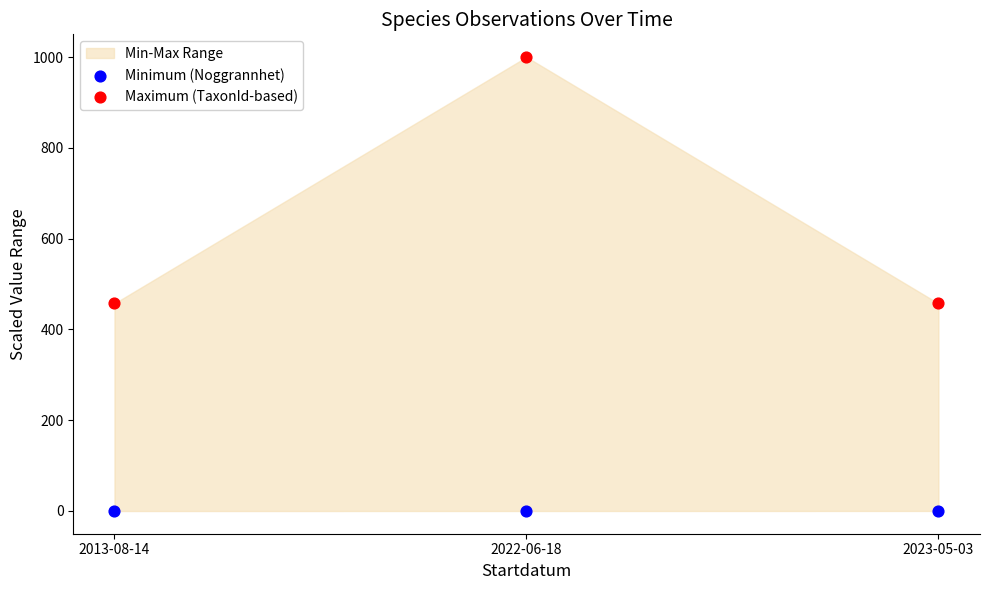

Which series reaches the minimum Y coordinate?

Minimum (Noggrannhet)